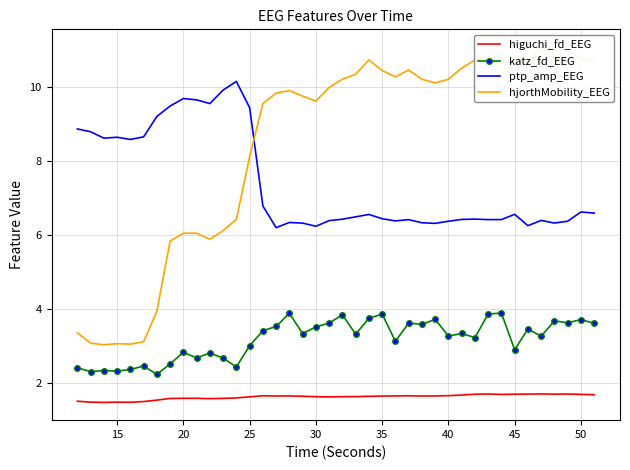

What is the maximum value for katz_fd_EEG?

3.9